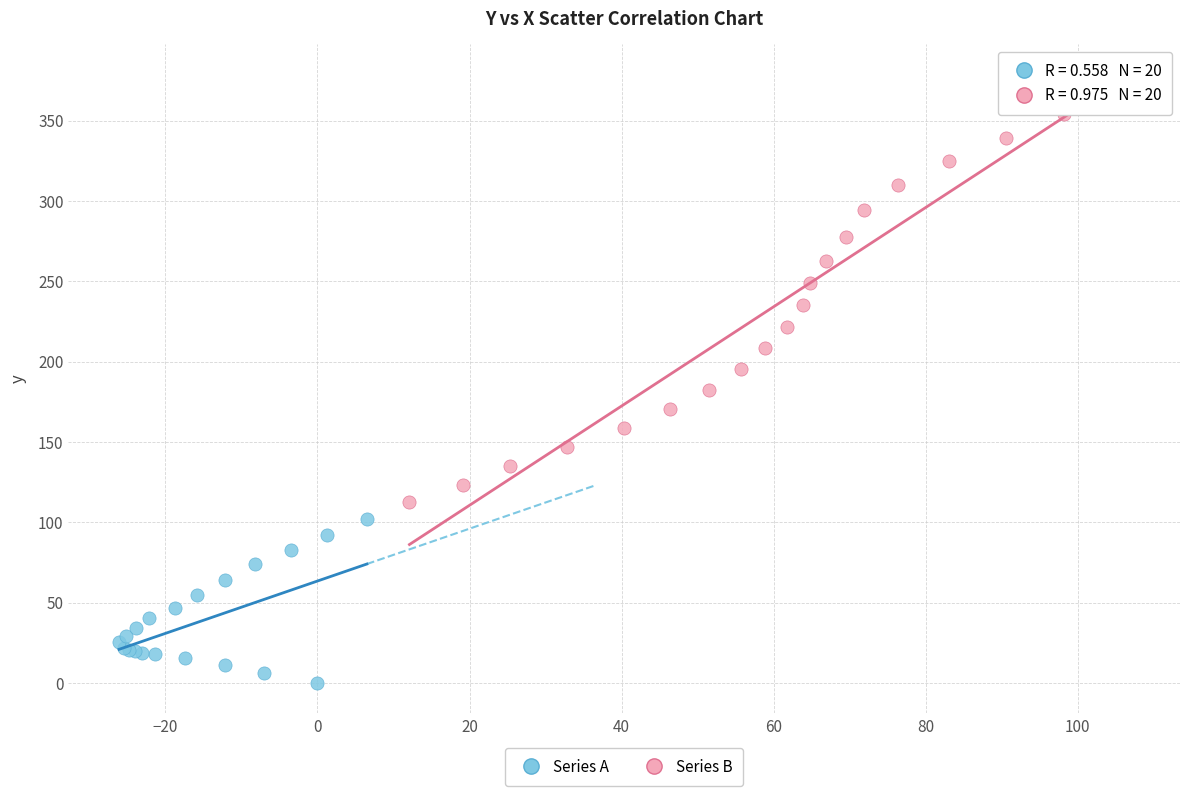

Which series contains the lowest Y value?

Series A